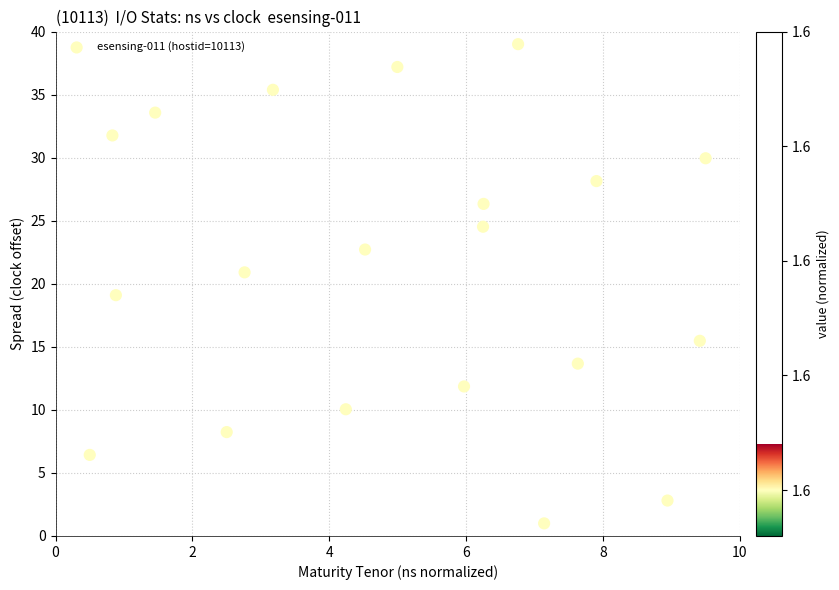

What is the range of X values (max minus min)?

9.0